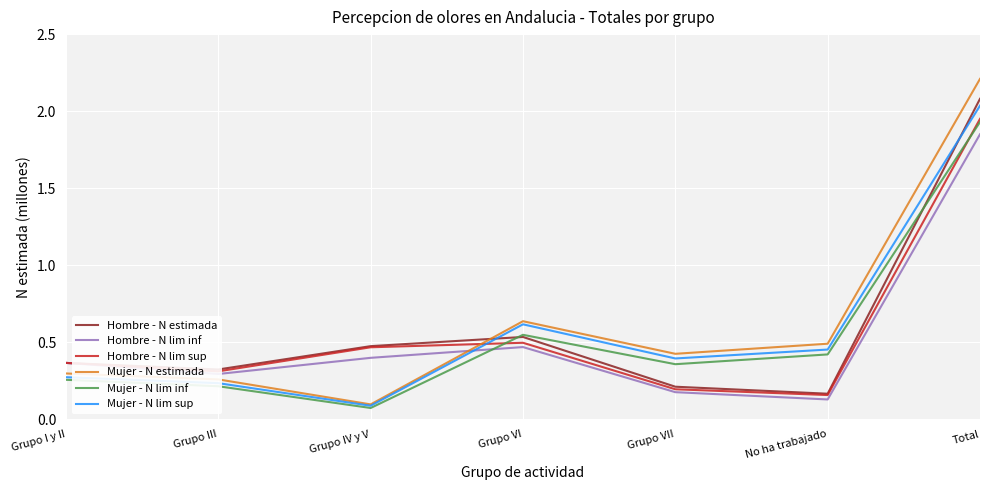

The Mujer - N lim inf series shows 0.1 at Grupo IV y V. True or false?

True